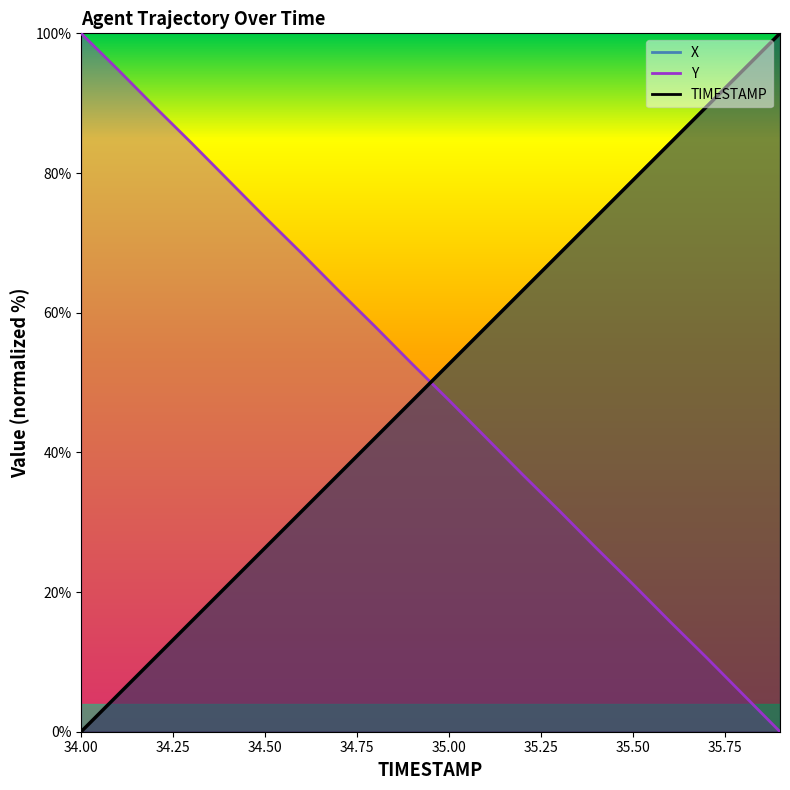

Is it true that X equals 149.3 at 35.8?

False